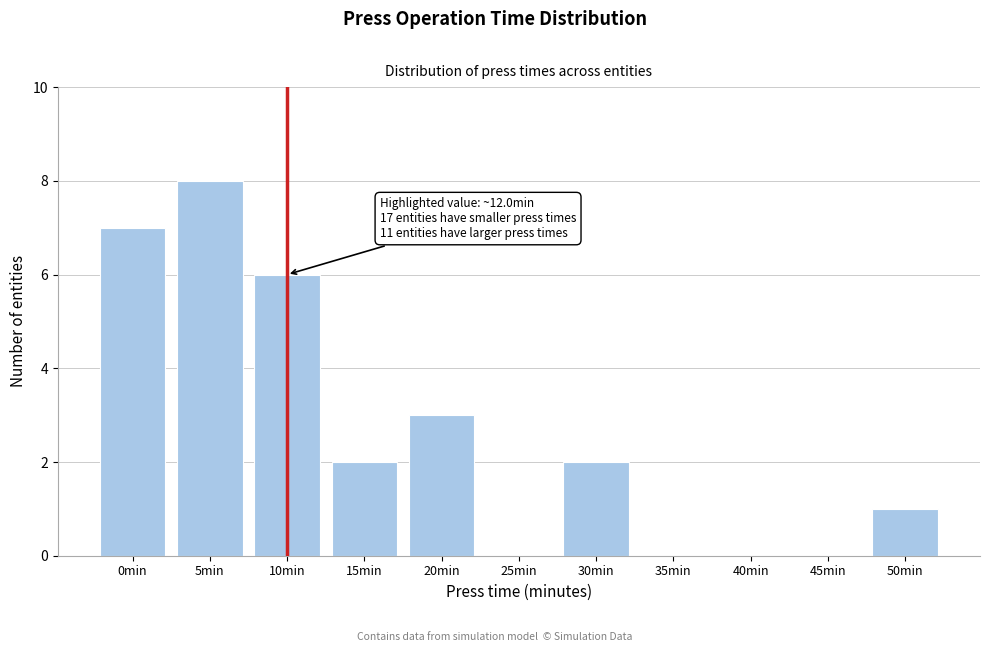

Reading left to right, extract all data points from this chart.

0min=7	5min=8	10min=6	15min=2	20min=3	25min=0	30min=2	35min=0	40min=0	45min=0	50min=1